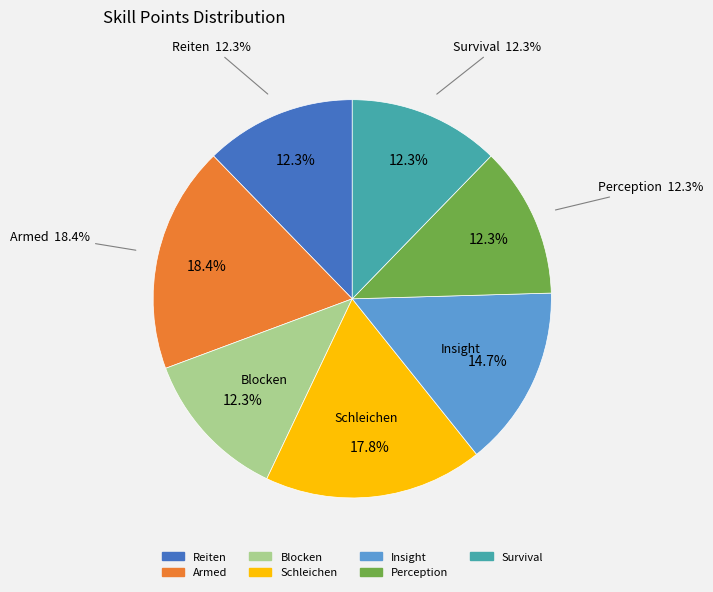

The Reiten slice represents 12% of the pie. True or false?

True